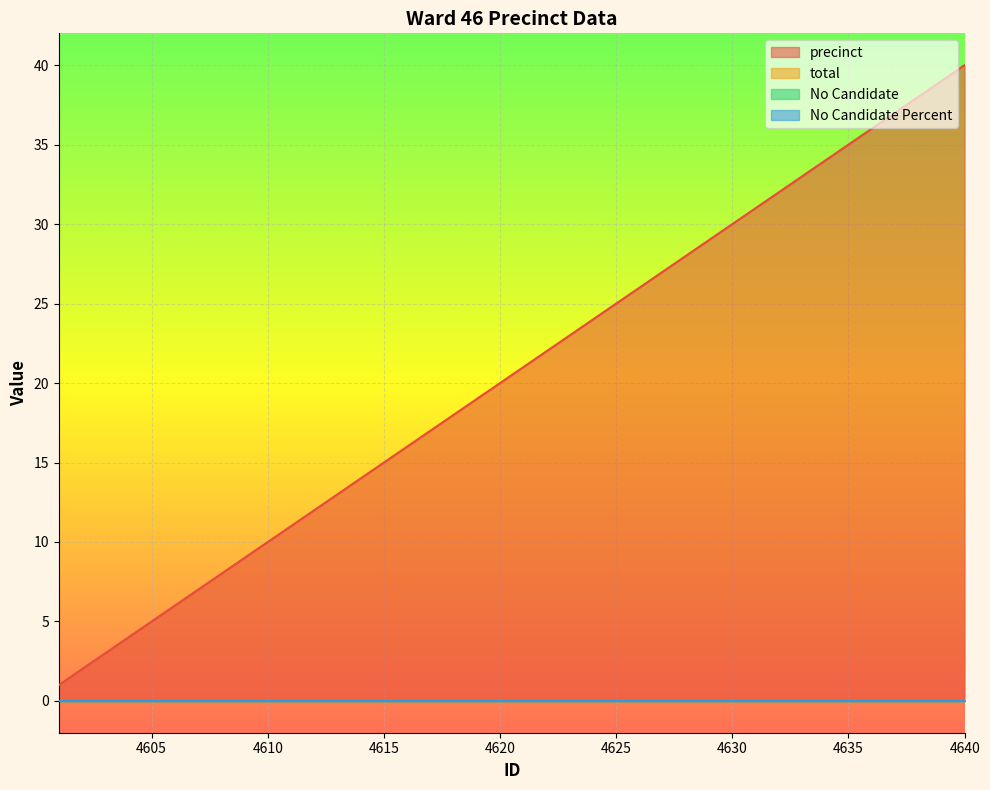

Reading right to left, transcribe all the data shown in this chart.

precinct: 4640=40	4639=39	4638=38	4637=37	4636=36	4635=35	4634=34	4633=33	4632=32	4631=31	4630=30	4629=29	4628=28	4627=27	4626=26	4625=25	4624=24	4623=23	4622=22	4621=21	4620=20	4619=19	4618=18	4617=17	4616=16	4615=15	4614=14	4613=13	4612=12	4611=11	4610=10	4609=9	4608=8	4607=7	4606=6	4605=5	4604=4	4603=3	4602=2	4601=1
total: 4640=0	4639=0	4638=0	4637=0	4636=0	4635=0	4634=0	4633=0	4632=0	4631=0	4630=0	4629=0	4628=0	4627=0	4626=0	4625=0	4624=0	4623=0	4622=0	4621=0	4620=0	4619=0	4618=0	4617=0	4616=0	4615=0	4614=0	4613=0	4612=0	4611=0	4610=0	4609=0	4608=0	4607=0	4606=0	4605=0	4604=0	4603=0	4602=0	4601=0
No Candidate: 4640=0	4639=0	4638=0	4637=0	4636=0	4635=0	4634=0	4633=0	4632=0	4631=0	4630=0	4629=0	4628=0	4627=0	4626=0	4625=0	4624=0	4623=0	4622=0	4621=0	4620=0	4619=0	4618=0	4617=0	4616=0	4615=0	4614=0	4613=0	4612=0	4611=0	4610=0	4609=0	4608=0	4607=0	4606=0	4605=0	4604=0	4603=0	4602=0	4601=0
No Candidate Percent: 4640=0	4639=0	4638=0	4637=0	4636=0	4635=0	4634=0	4633=0	4632=0	4631=0	4630=0	4629=0	4628=0	4627=0	4626=0	4625=0	4624=0	4623=0	4622=0	4621=0	4620=0	4619=0	4618=0	4617=0	4616=0	4615=0	4614=0	4613=0	4612=0	4611=0	4610=0	4609=0	4608=0	4607=0	4606=0	4605=0	4604=0	4603=0	4602=0	4601=0